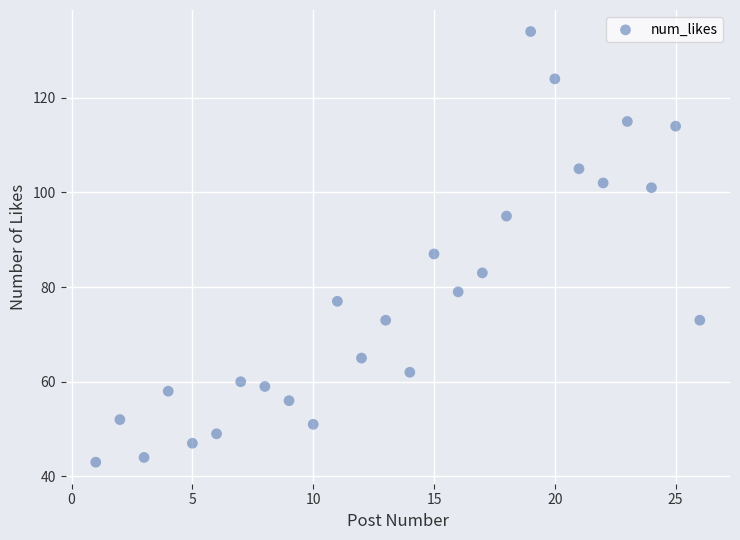

What is the range of Y values (max minus min)?

91